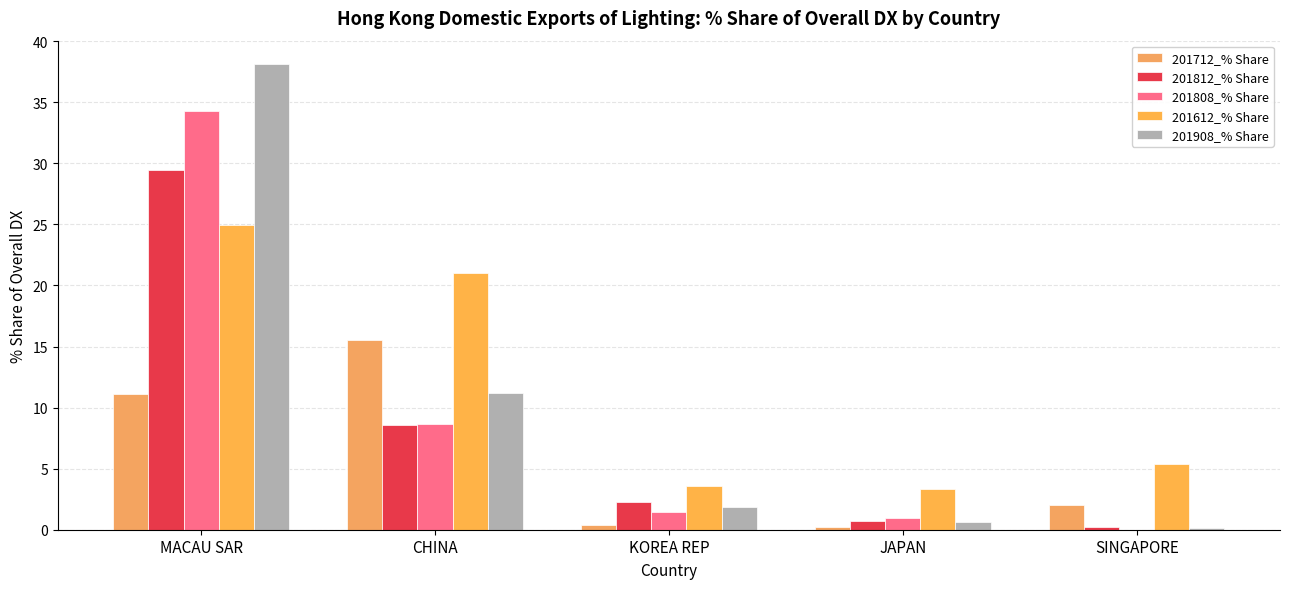

How many groups of bars are there?

5